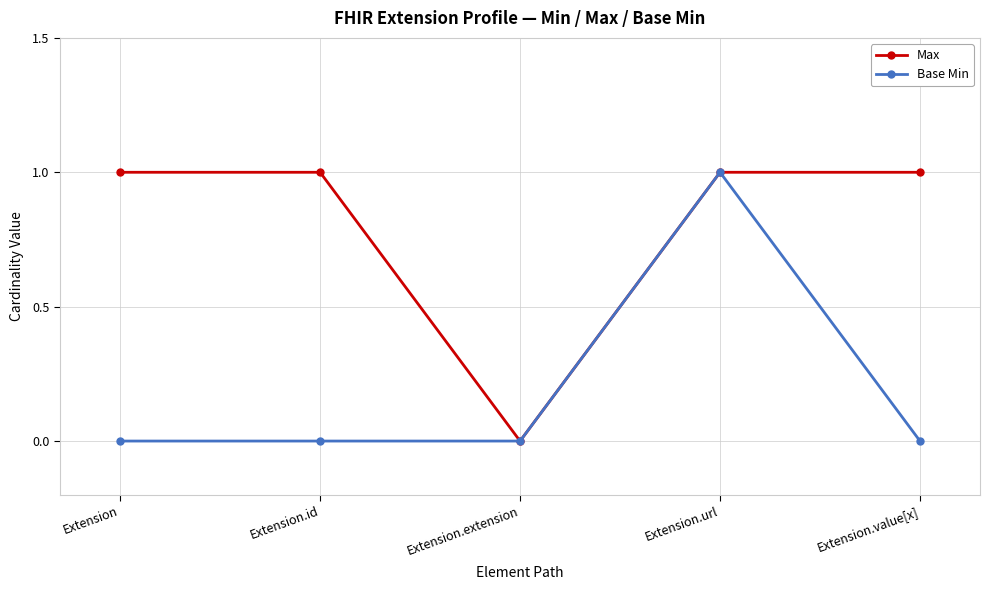

List the series in order of their overall mean, lowest first.

Base Min, Max